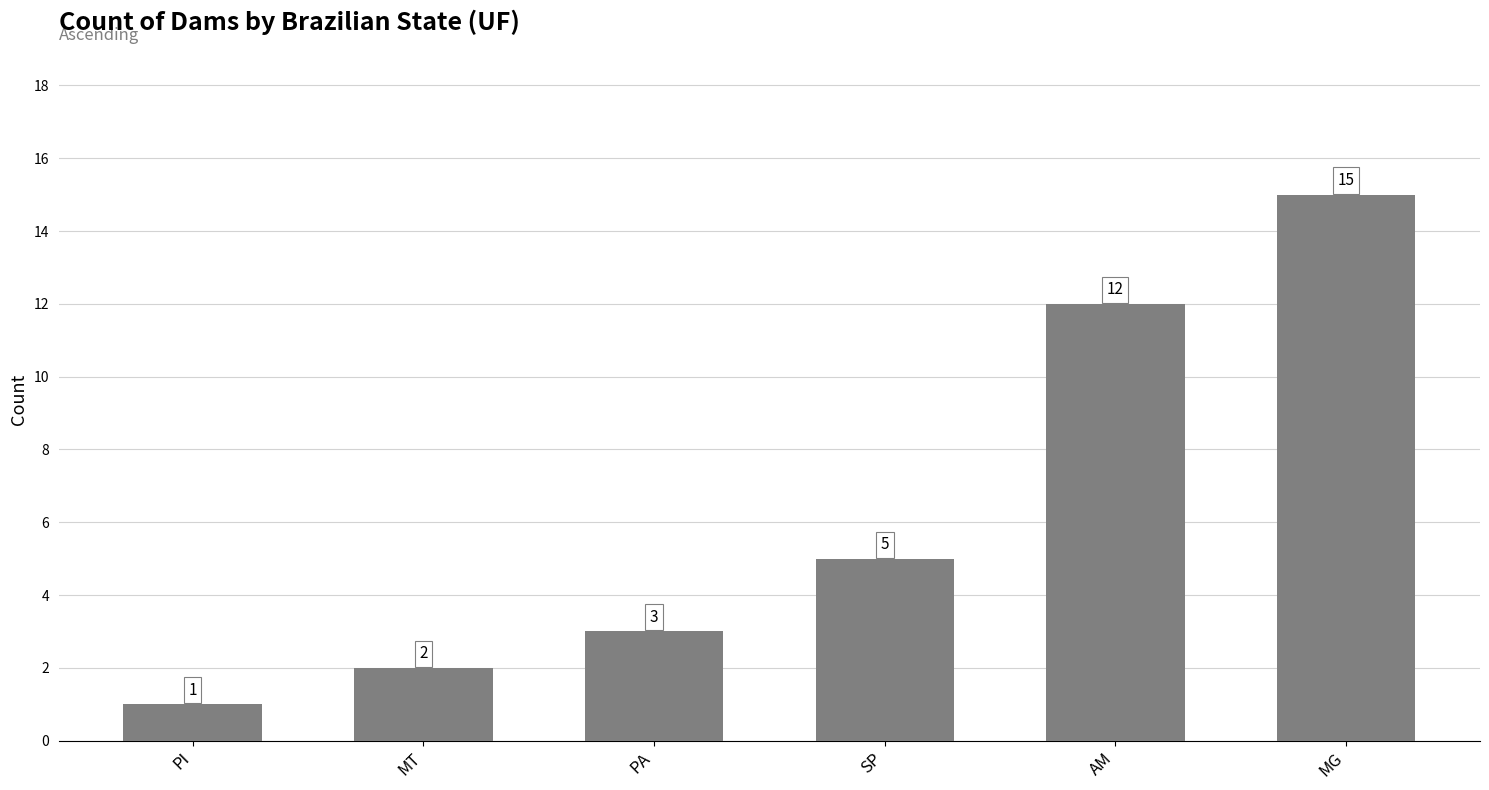

Where is the data nearest to the value 8?

SP